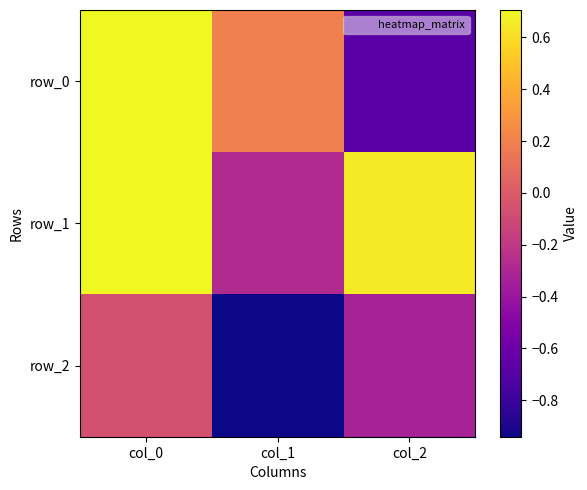

Between col_0 and col_2, which series saw the biggest shift?

row_0